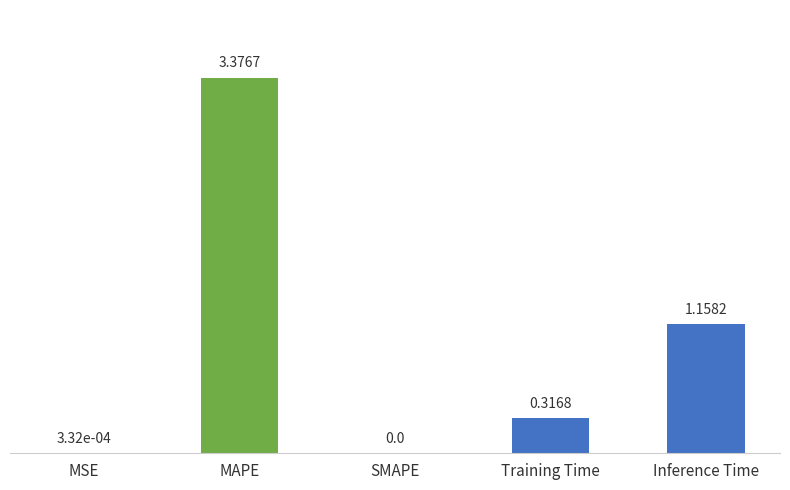

At which category does the chart reach its peak across all series?

MAPE